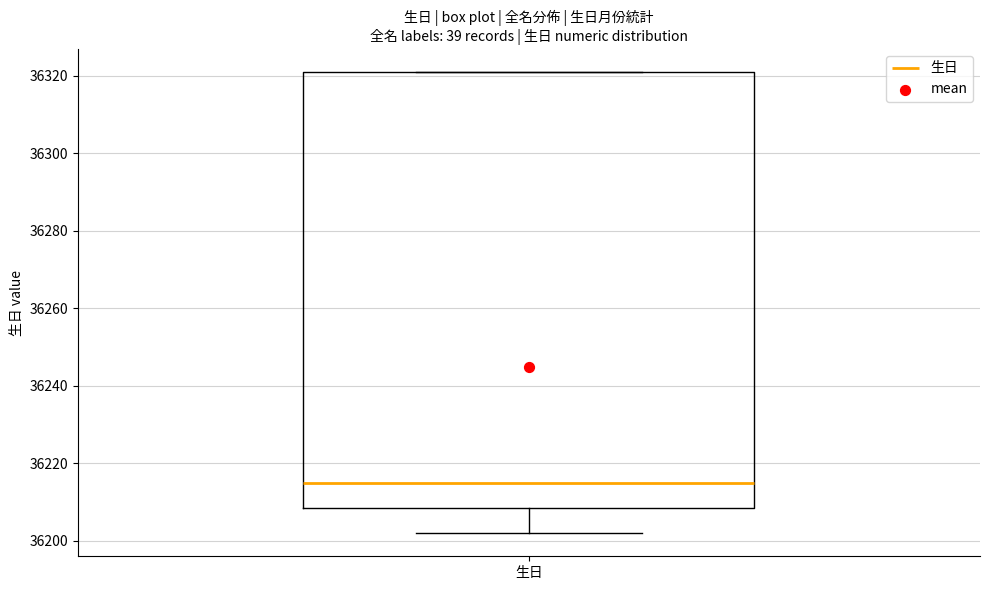

Read this box plot against the y-axis: the position of the median line, the range covered by the box, and the ends of both whiskers. The values are not printed on the chart, so give them approximately, as read against the axis.

median 36216, box 36208 to 36322, whiskers 36202 to 36322